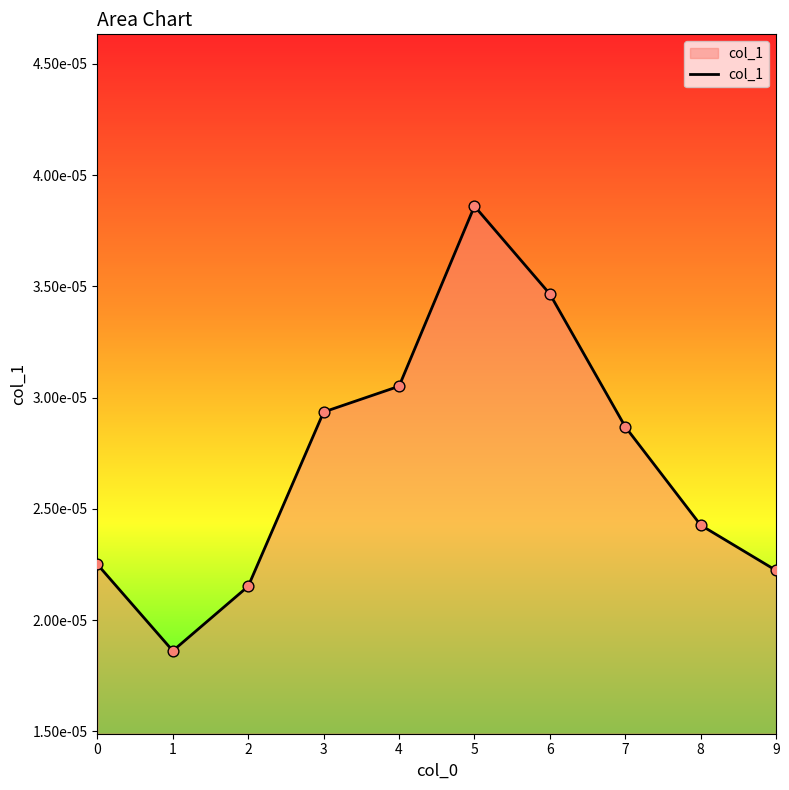

Which has a higher value, 8 or 7?

7